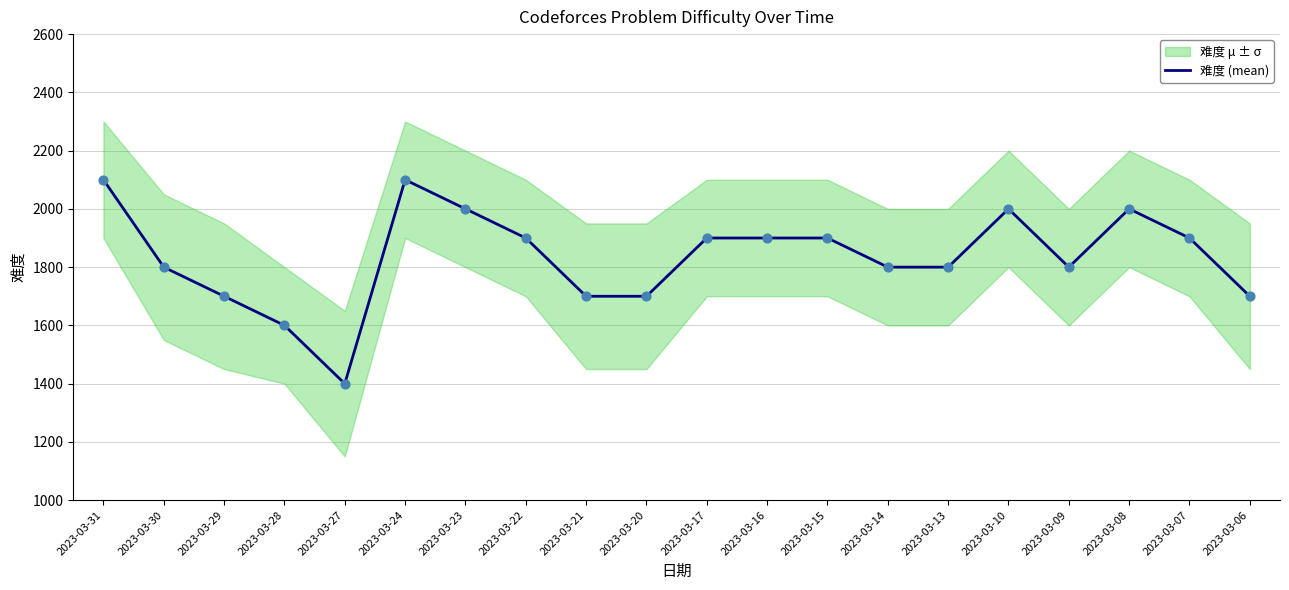

What is the change in value from 2023-03-20 to 2023-03-16?

+200